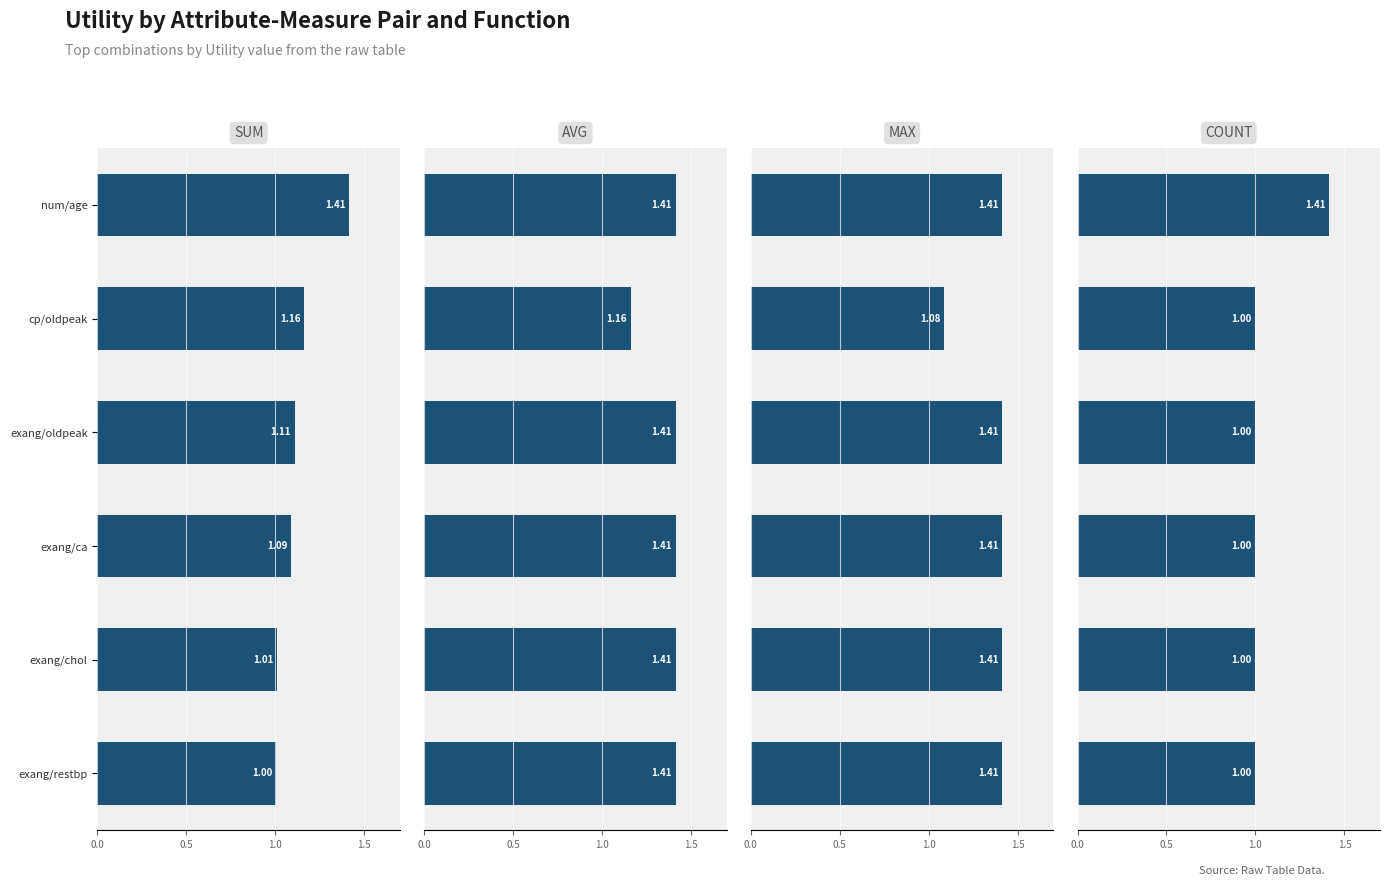

The avg series shows 2.0 at exang/ca. True or false?

False